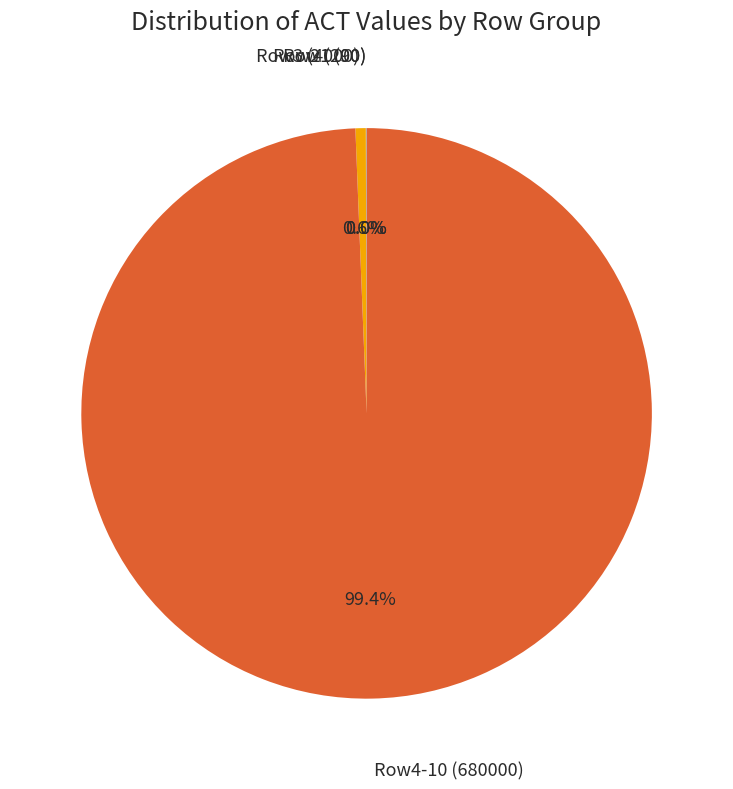

Is there any slice that represents more than half of the pie?

Yes